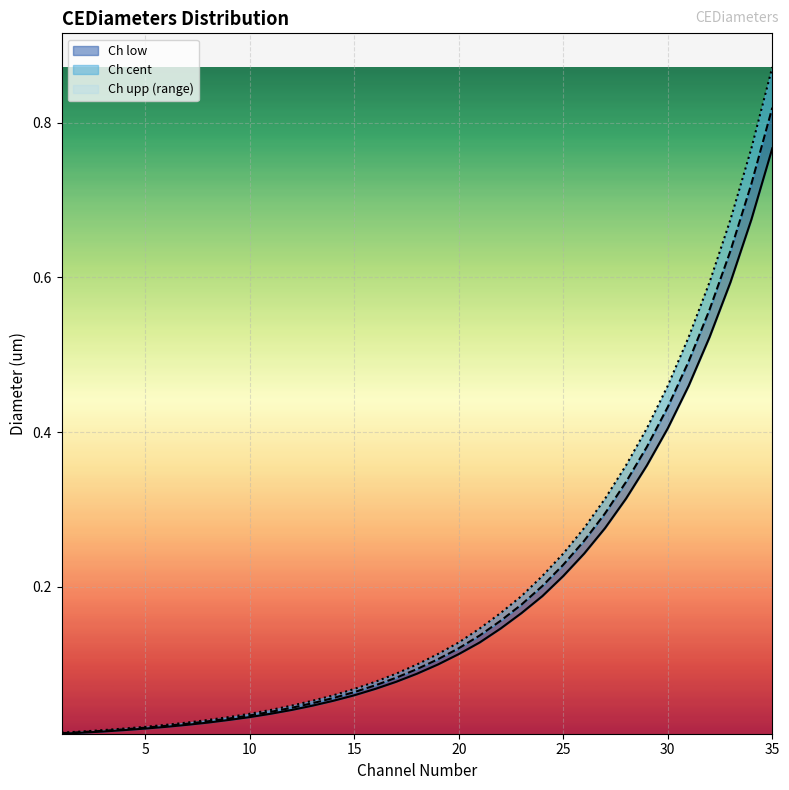

At how many categories does at least one series exceed 0?

35